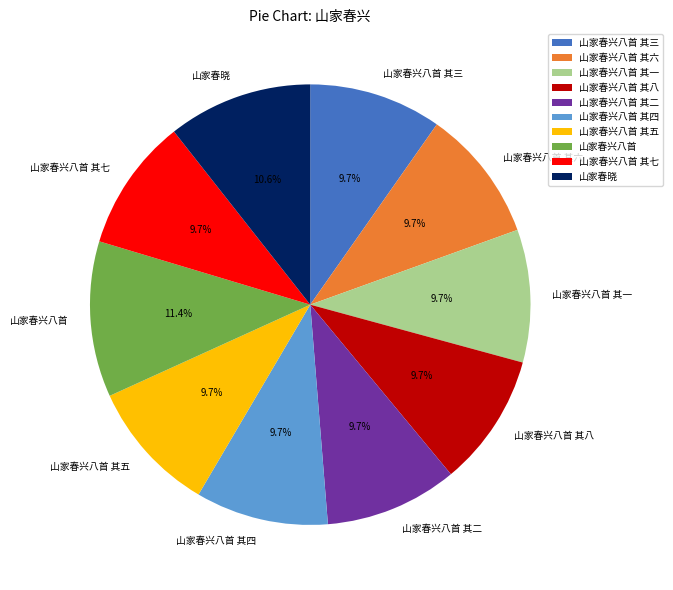

Is the sum of 山家春兴八首 and 山家春兴八首 其四 greater than half?

No